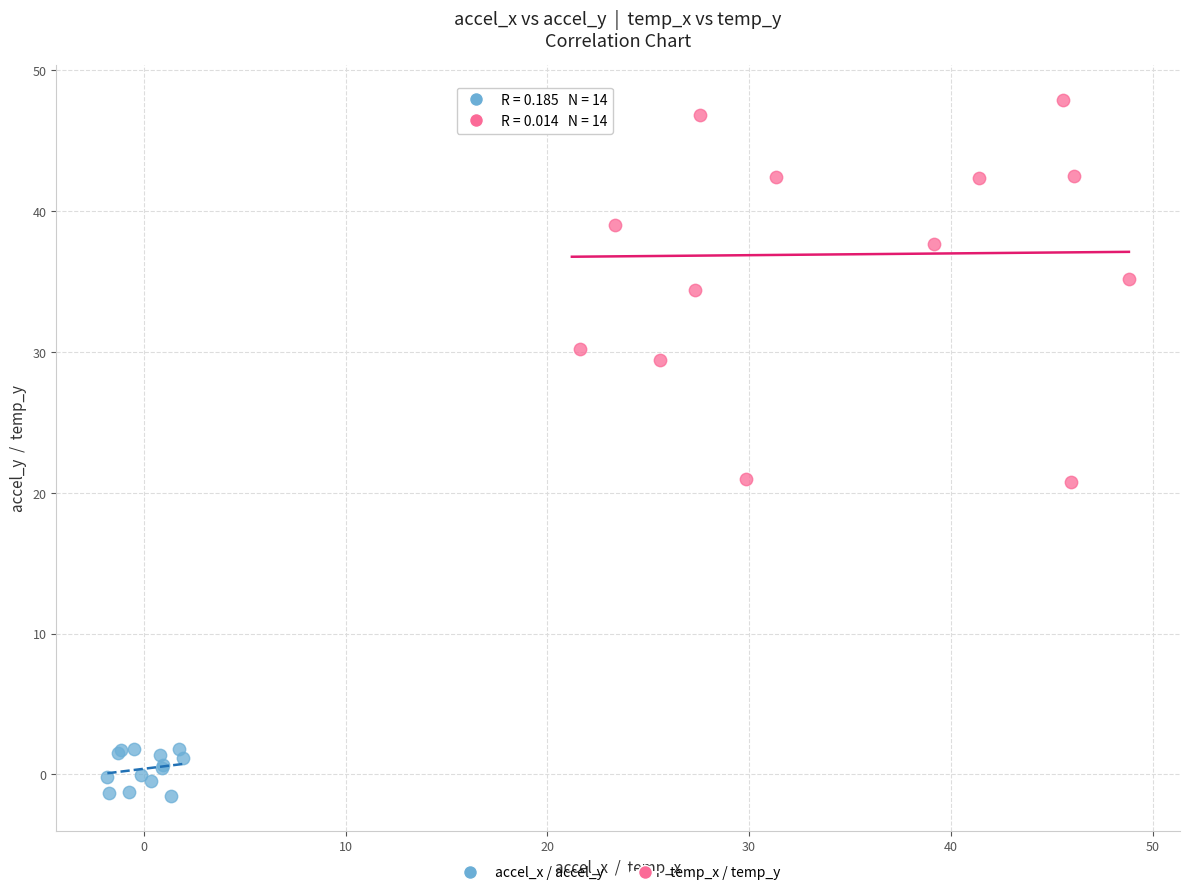

Which series has the widest spread of Y values?

temp_x / temp_y